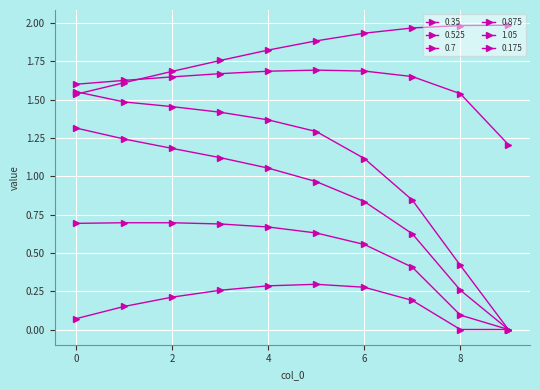

How many data points in 0.7 are less than 1?

3